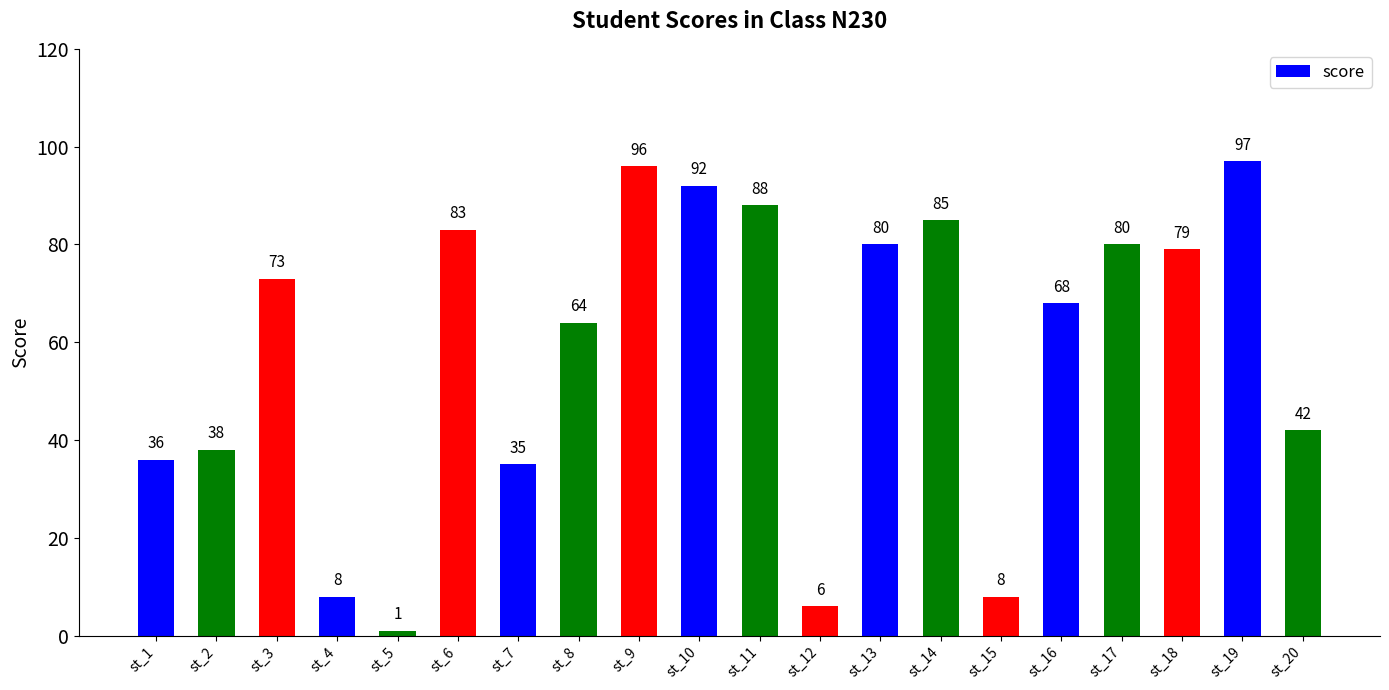

The chart shows a value of 101 at st_3. True or false?

False